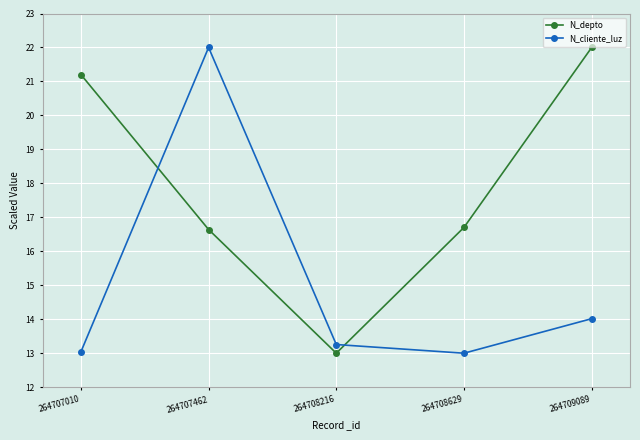

How many data points in N_depto are above 16?

4